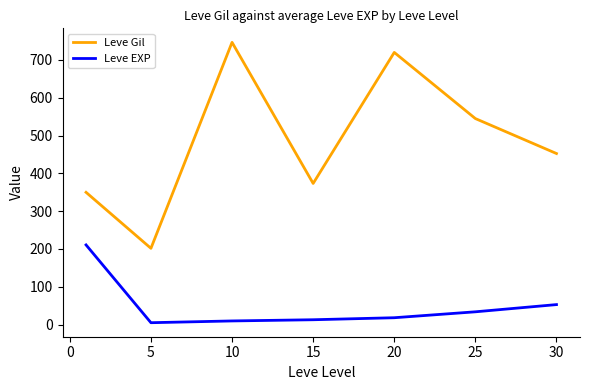

True or false: Leve Gil and Leve EXP intersect in this chart.

False